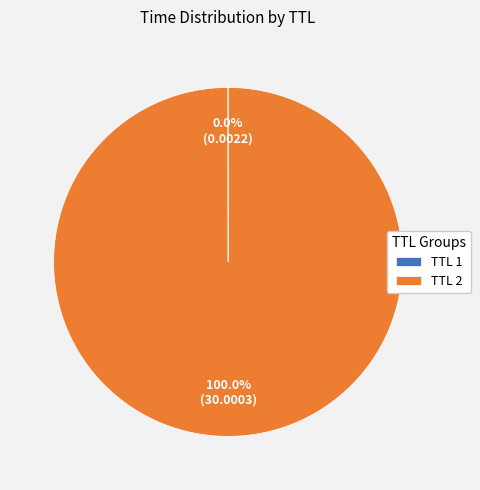

Which category has the biggest portion of the pie?

TTL 2